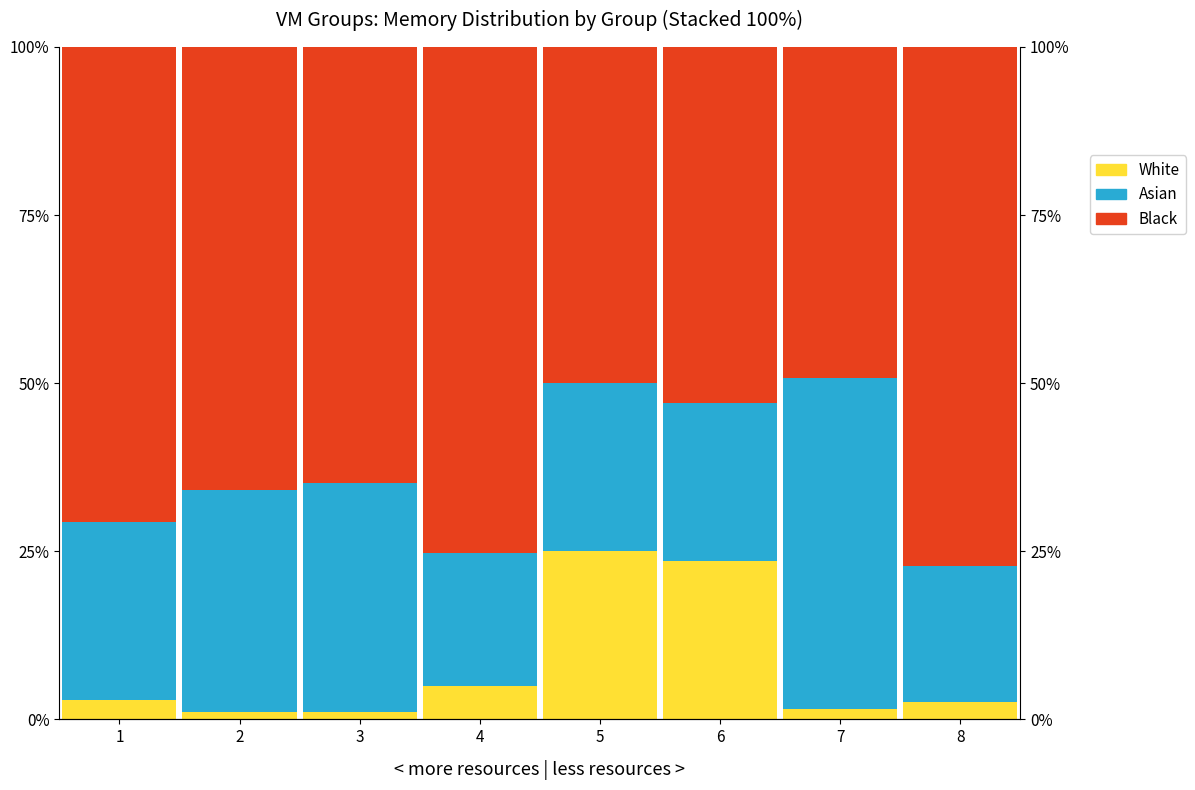

Between 1 and 6, which series saw the biggest shift?

White